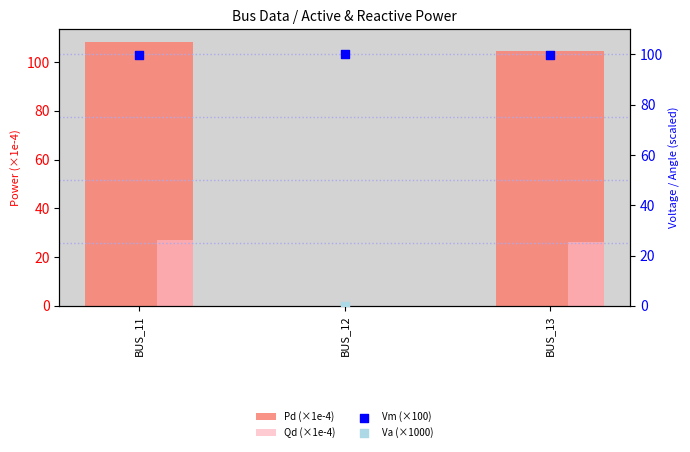

What are all the series names shown in the legend?

Pd (×1e-4), Qd (×1e-4), Vm (×100), Va (×1000)